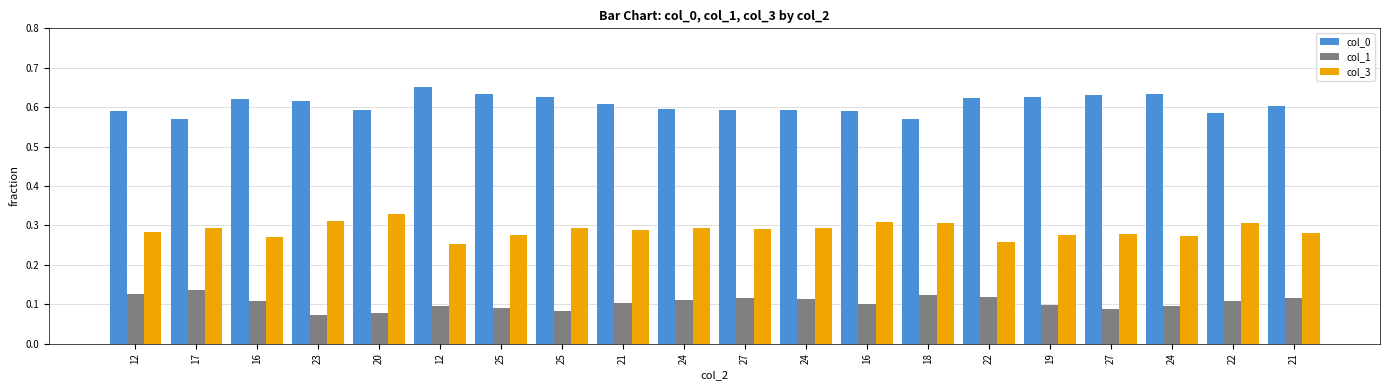

How many groups of bars are there?

20